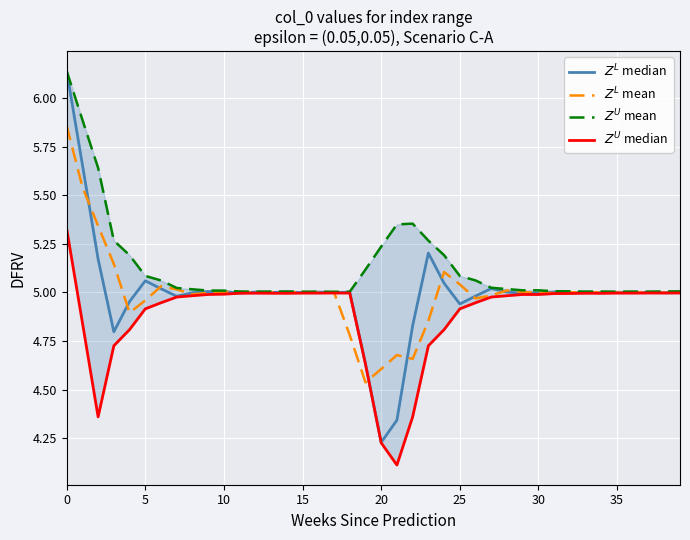

The $Z^L$ mean series shows 2.0 at 20. True or false?

False